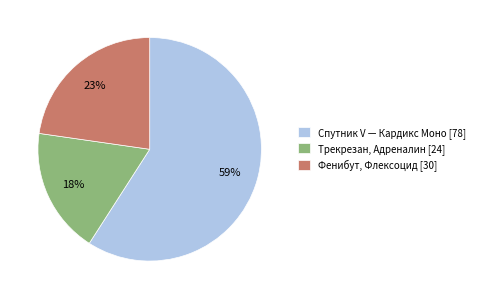

The Трекрезан, Адреналин [24] slice represents 18% of the pie. True or false?

True